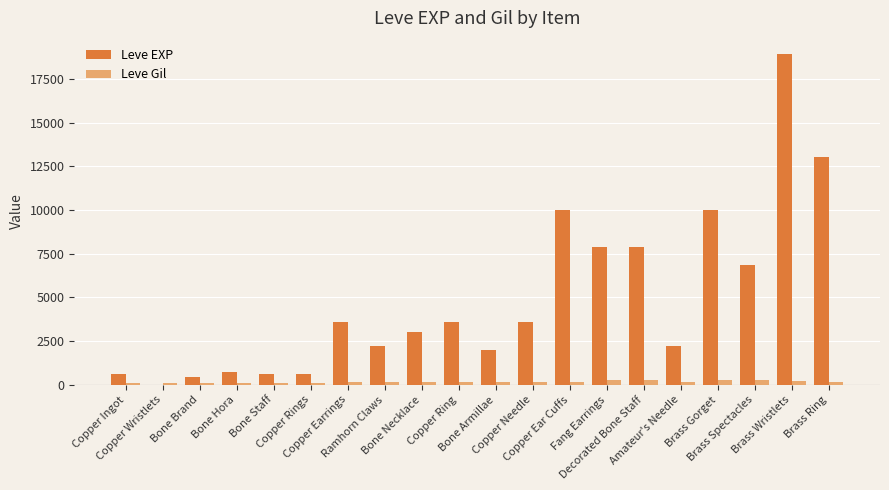

What is the maximum value shown in the chart?

18910